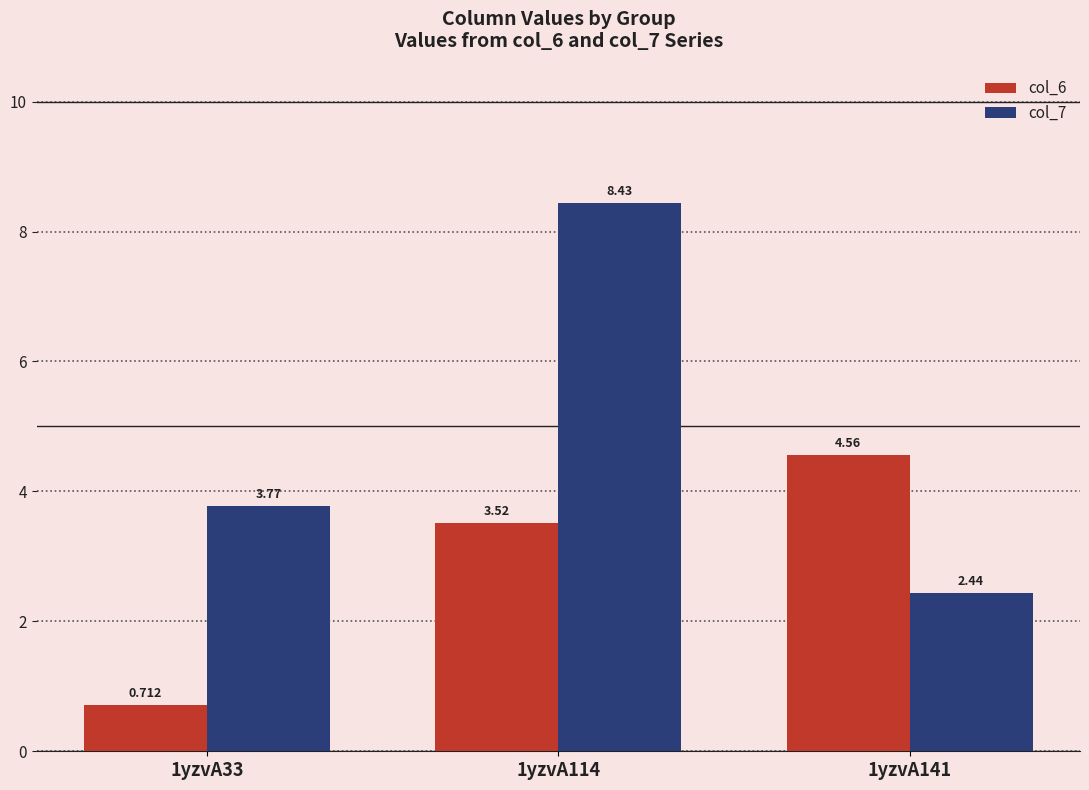

Is the value of col_7 at 1yzvA33 greater than the value of col_6 at 1yzvA33?

Yes